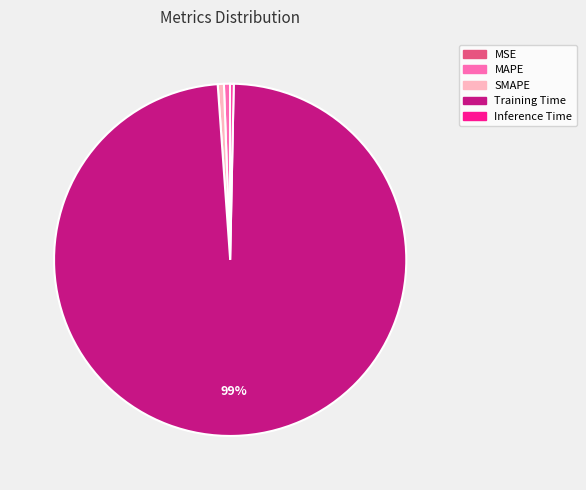

To the nearest percent, what is the average slice percentage?

20%